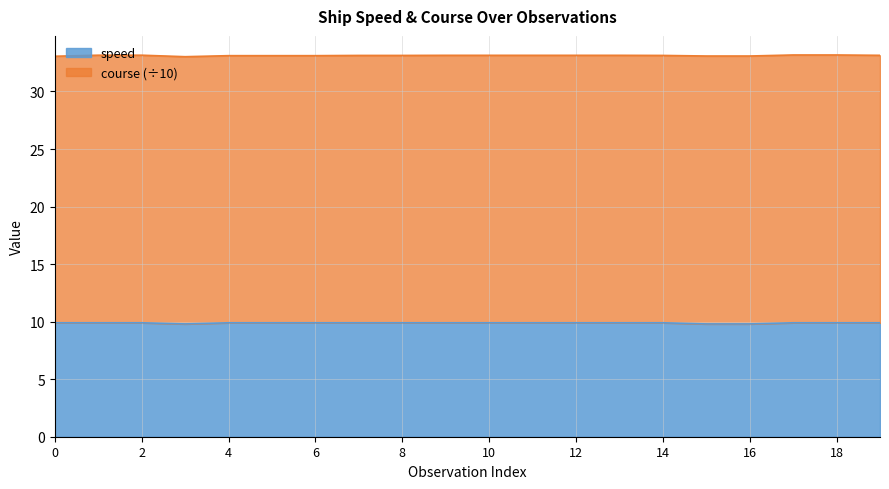

Is it true that speed equals 9.9 at 0?

True